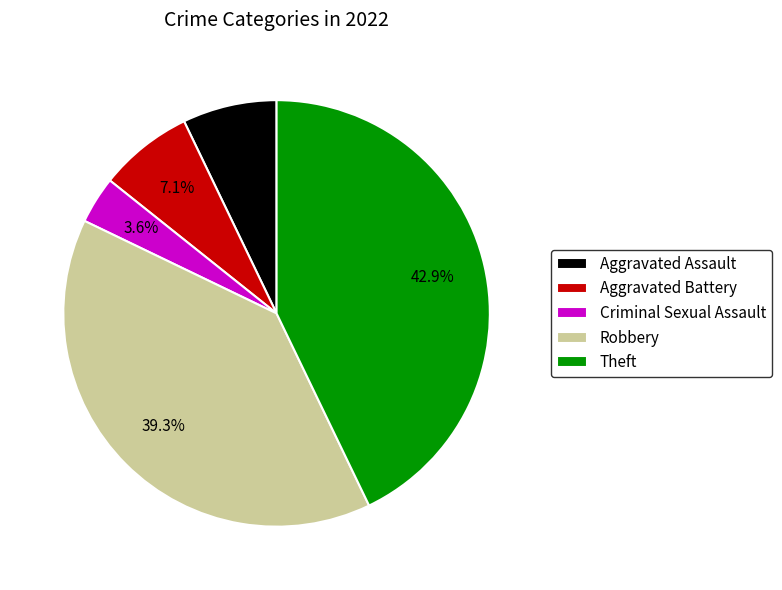

To the nearest percent, what percentage of the pie is Theft?

43%